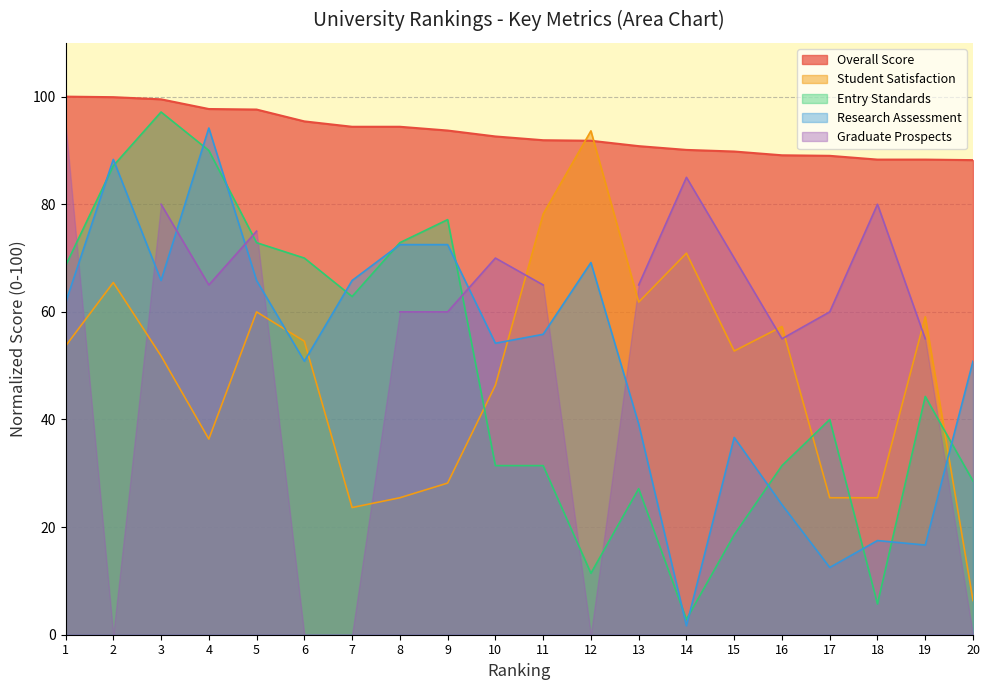

What is the highest value of the Research Assessment series?

94.2